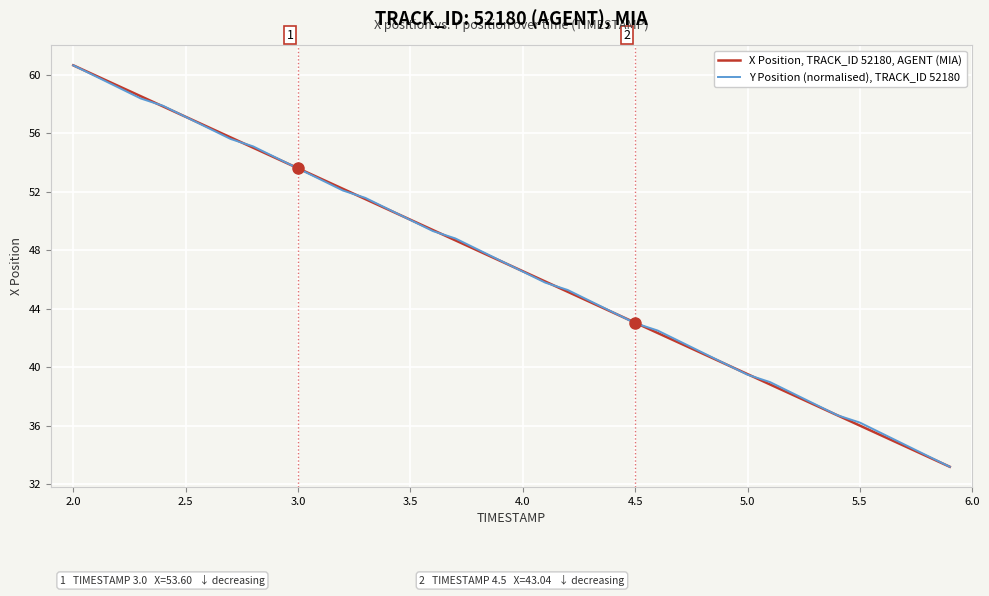

What is the minimum value shown in the chart?

33.2